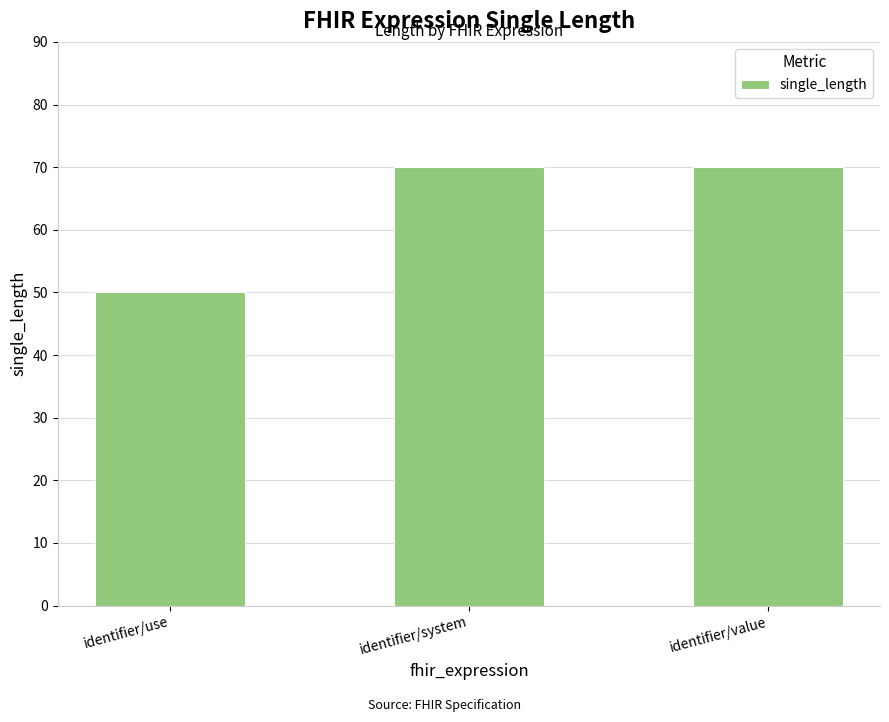

Is it true that the value at identifier/system is 70?

True